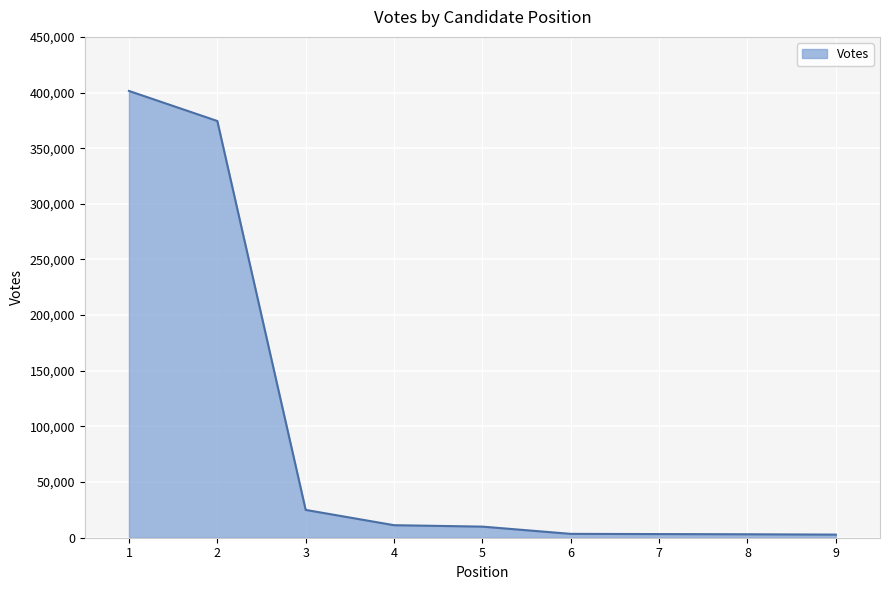

Where does the data first go above 9971?

1